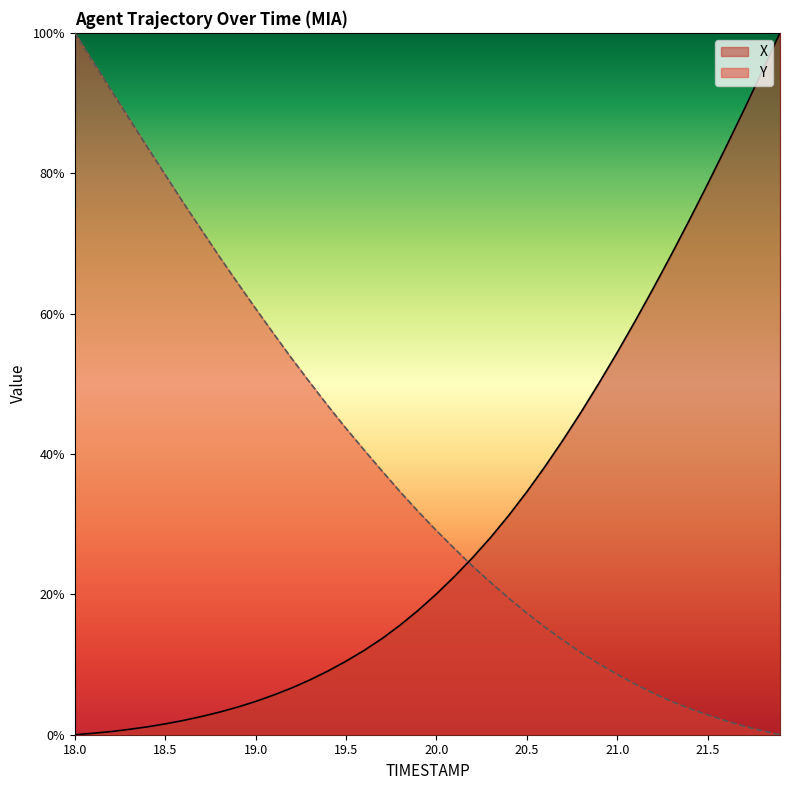

Reading right to left, what are all the values shown in this chart?

X: 100.0	94.4	89.0	83.7	78.5	73.4	68.4	63.6	59.0	54.5	50.1	46.0	42.0	38.2	34.6	31.3	28.1	25.2	22.6	20.1	17.7	15.6	13.7	12.0	10.5	9.1	7.8	6.7	5.7	4.7	3.9	3.2	2.6	2.0	1.5	1.1	0.8	0.4	0.2	0.0
Y: 0.0	0.6	1.2	2.0	2.8	3.7	4.7	5.9	7.2	8.6	10.1	11.7	13.5	15.3	17.3	19.4	21.7	24.0	26.5	29.1	31.8	34.6	37.5	40.6	43.6	46.9	50.2	53.6	57.1	60.7	64.4	68.1	72.0	75.8	79.8	83.8	87.8	91.8	95.9	100.0